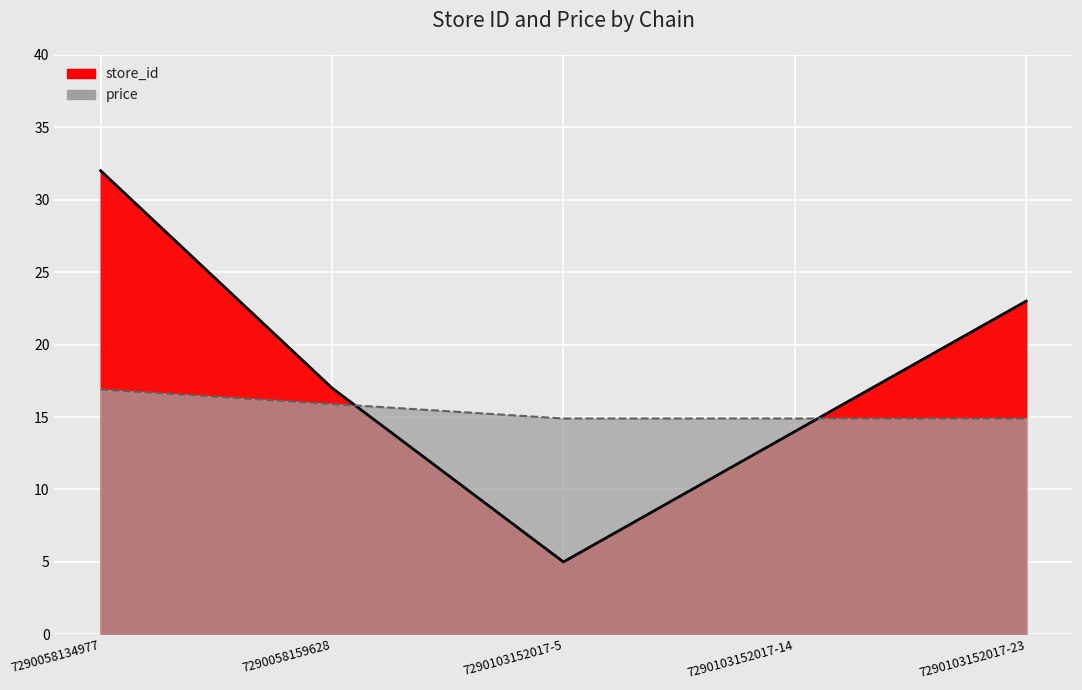

Is it true that price equals 19.5 at 7290103152017-14?

False